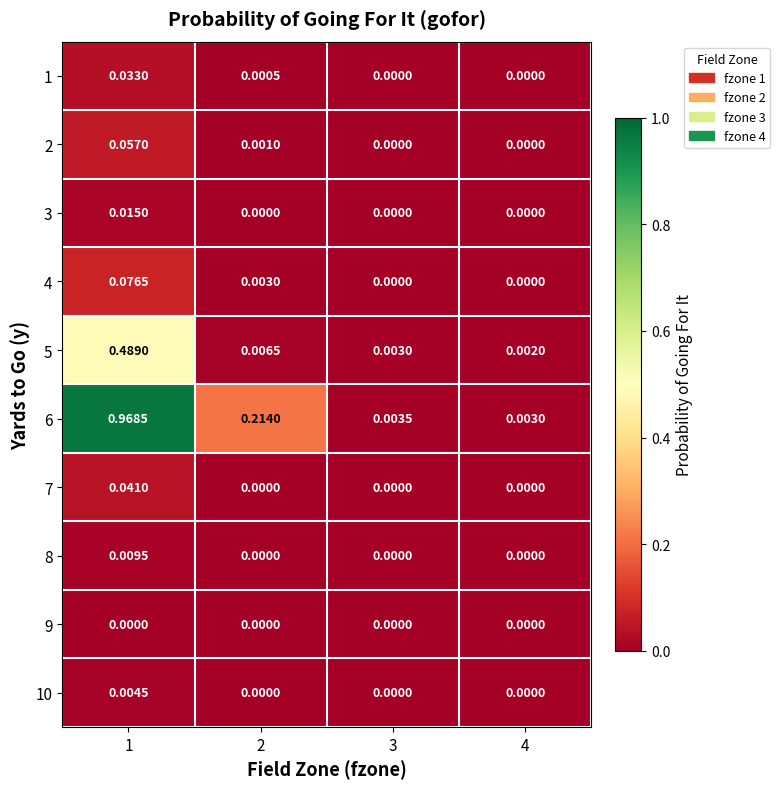

How many values in the 8 series exceed 0?

1